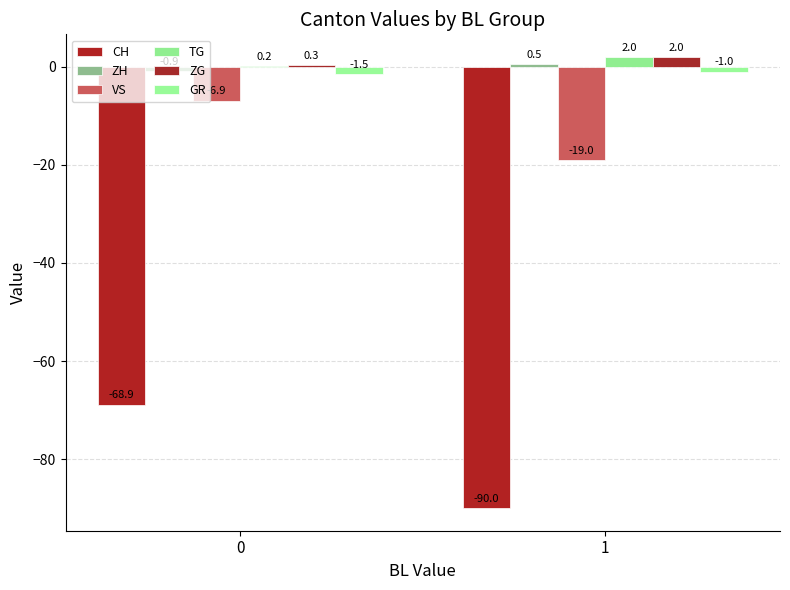

Which category has the highest value across all series?

1